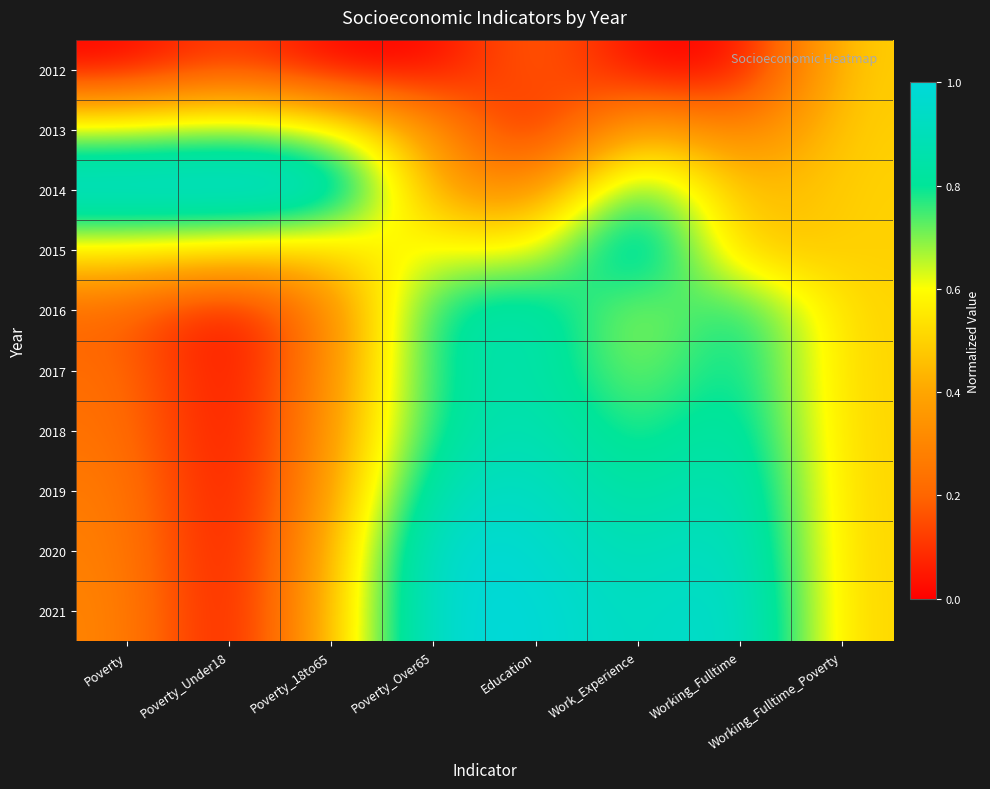

What is the spread (max minus min) of values at Education?

1.0